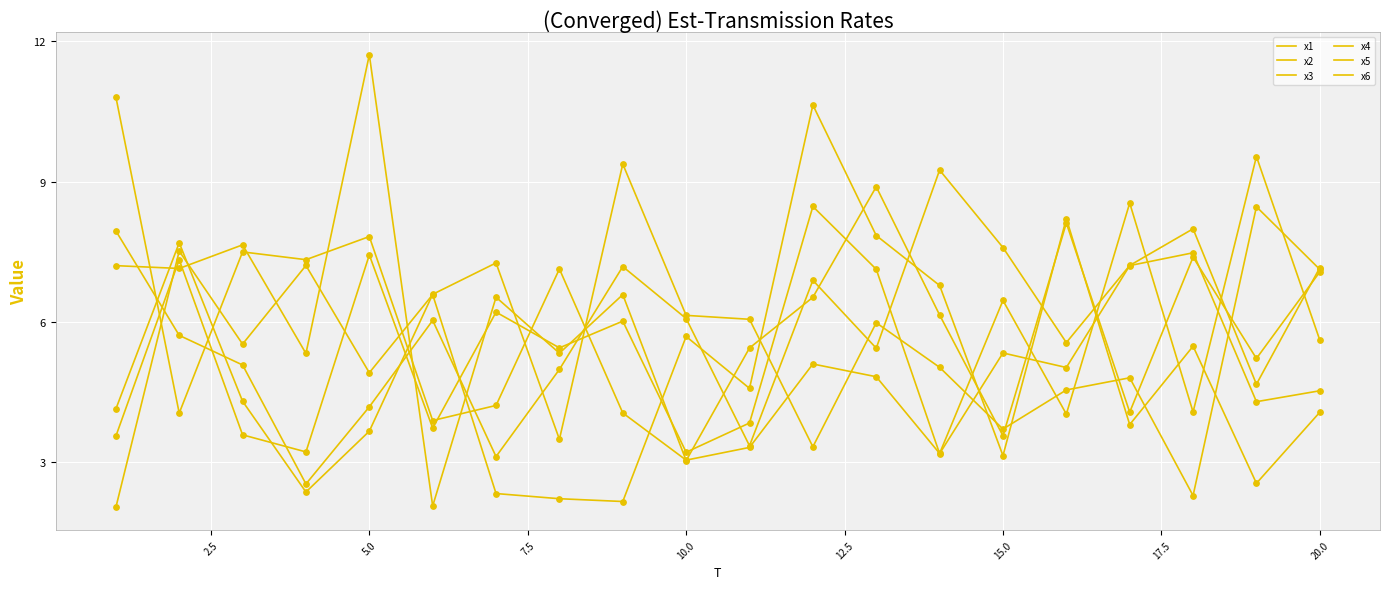

How many lines are shown in the chart?

6